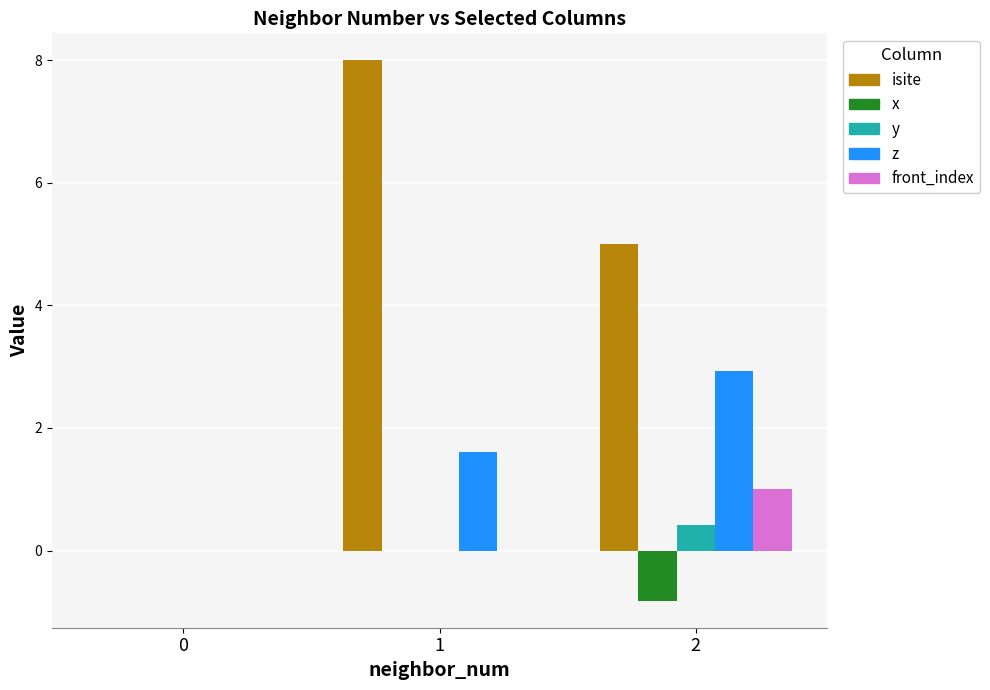

At which category is the sum across all series the highest?

1